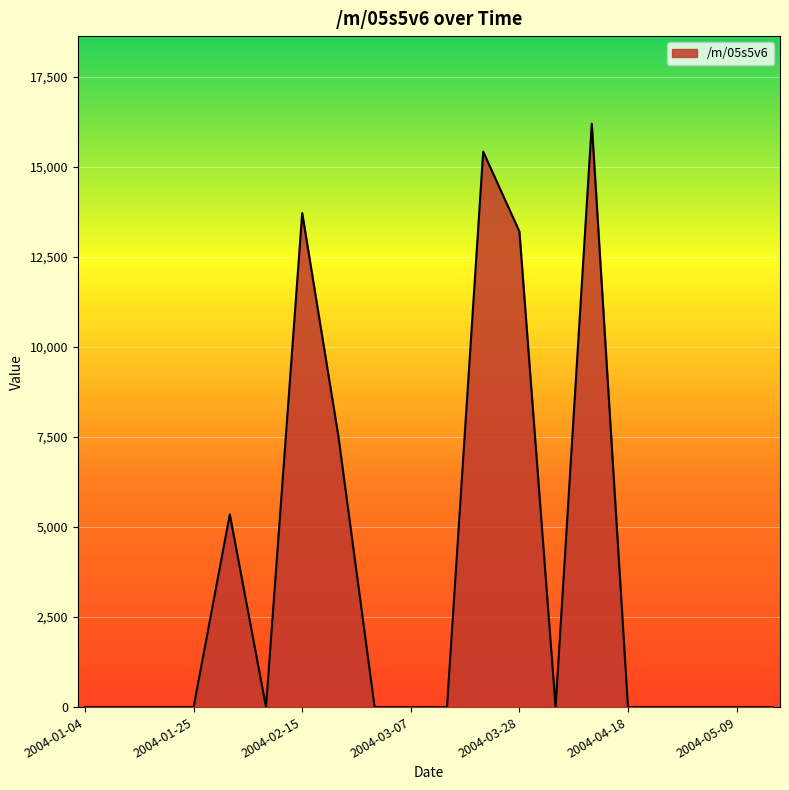

What is the difference between the maximum and minimum values?

16203.5